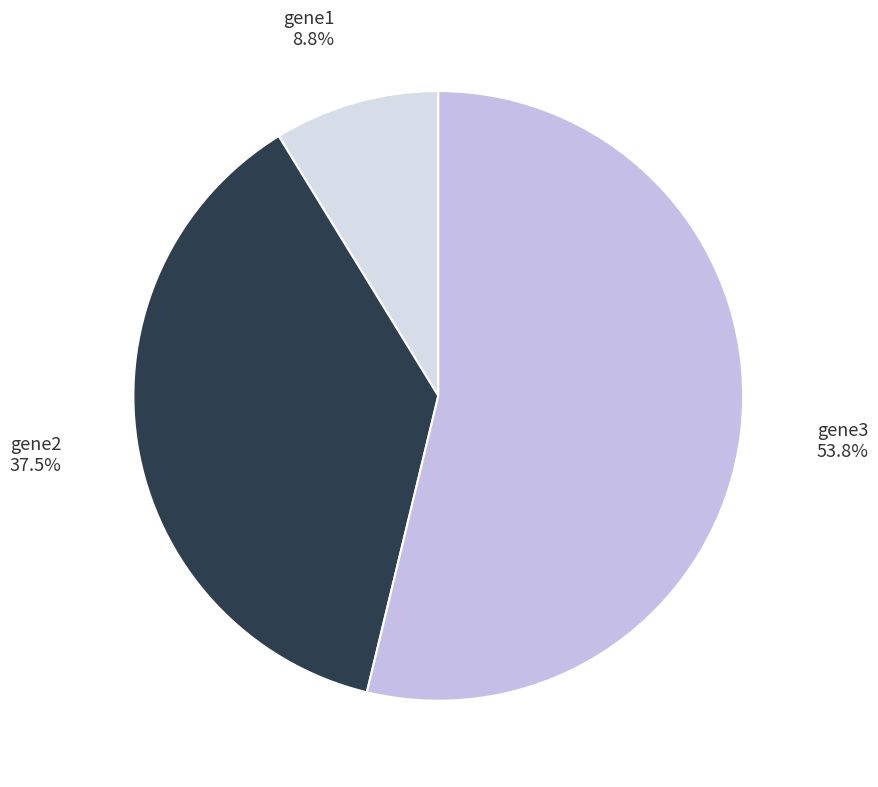

How many slices are in this pie chart?

3